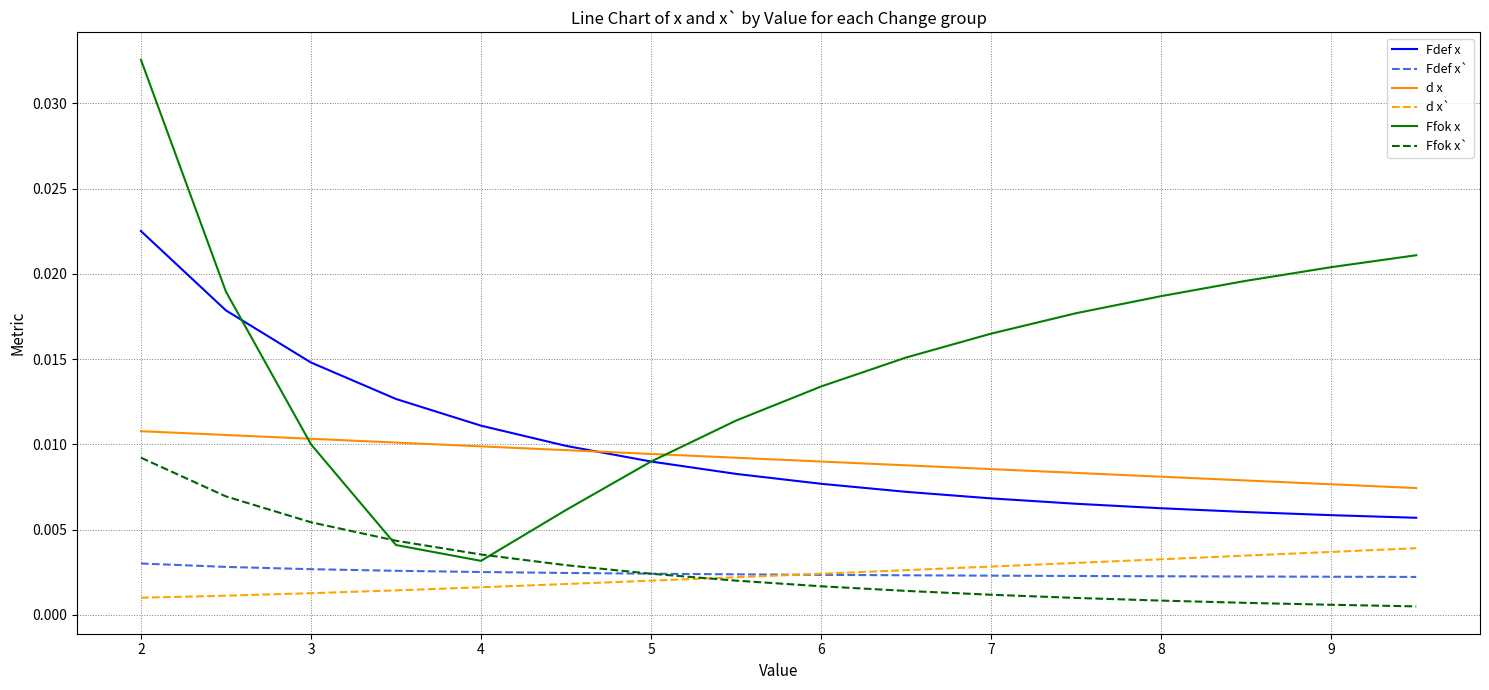

True or false: Fdef x` and d x intersect in this chart.

False